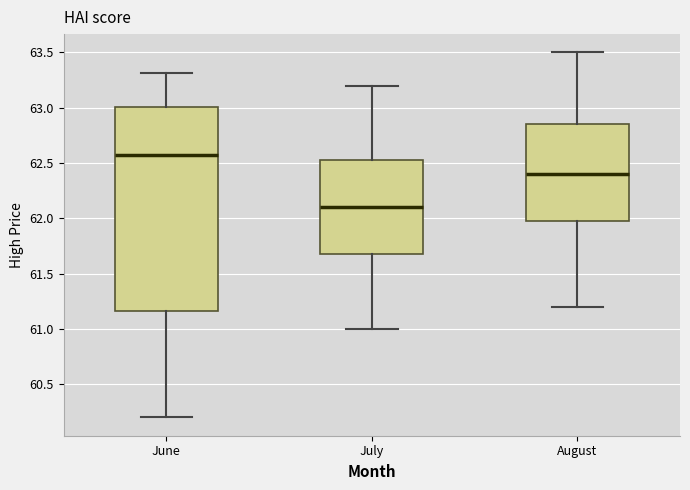

Reading left to right, transcribe this box plot: for each box, give where its median line is, the range the box spans, and where its two whiskers end, as read against the y-axis. The values are not printed on the chart, so give them approximately, as read against the axis.

June: median 62.55, box 61.15 to 63.00, whiskers 60.20 to 63.30
July: median 62.10, box 61.70 to 62.55, whiskers 61.00 to 63.20
August: median 62.40, box 62.00 to 62.85, whiskers 61.20 to 63.50